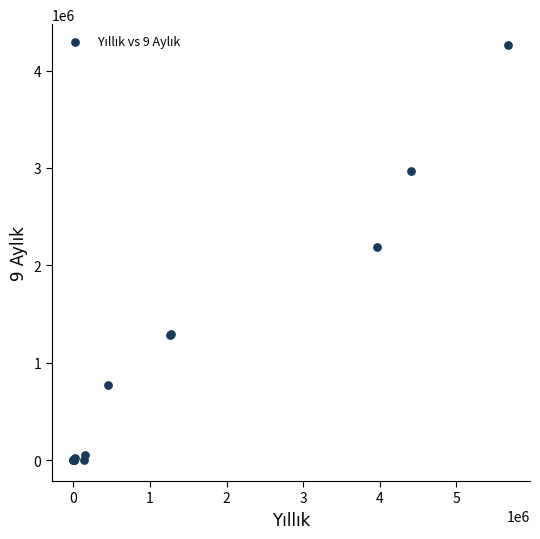

What Y value in the scatter plot is closest to 2131579?

2189950